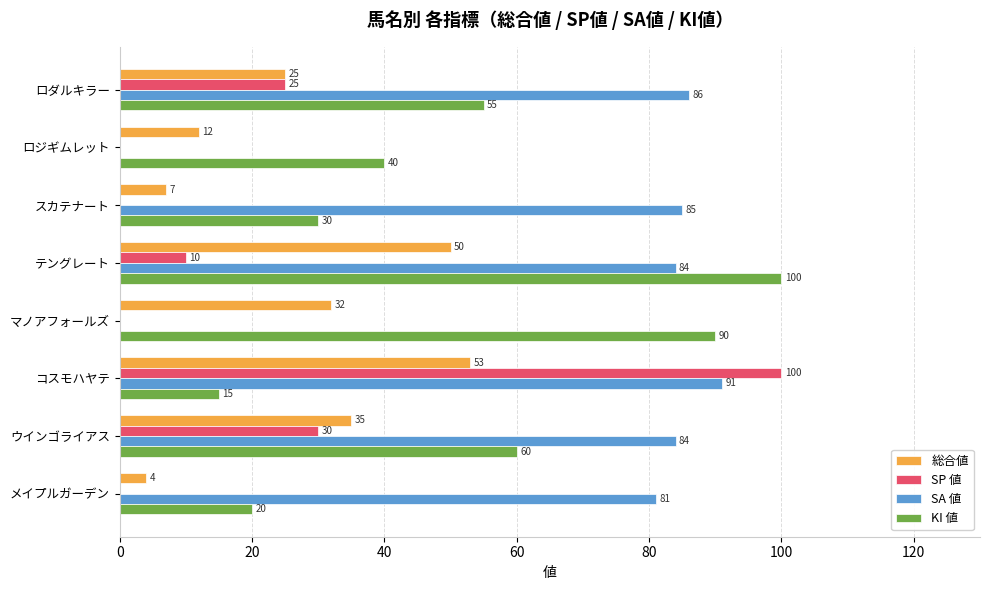

What are all the series names shown in the legend?

総合値, SP 値, SA 値, KI 値